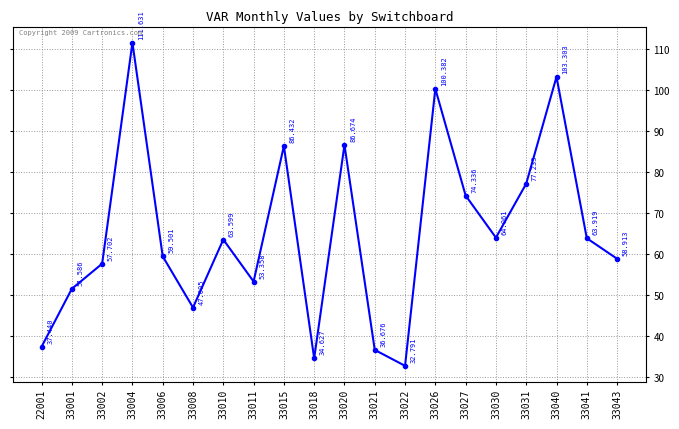

What is the smallest value displayed?

32.8